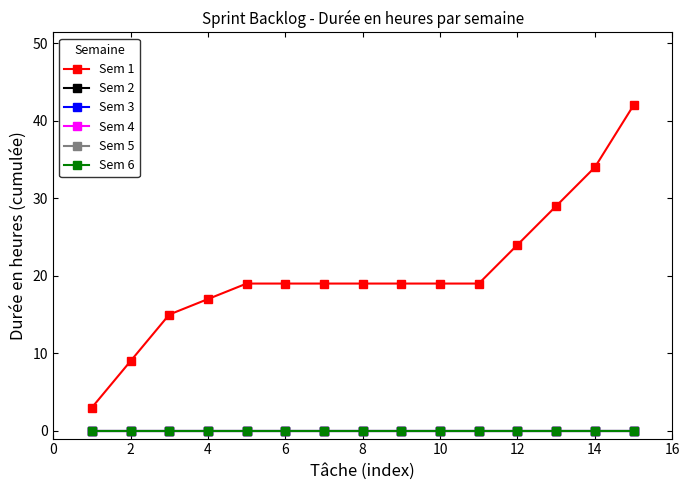

Is this an area chart (filled region under the line)?

No